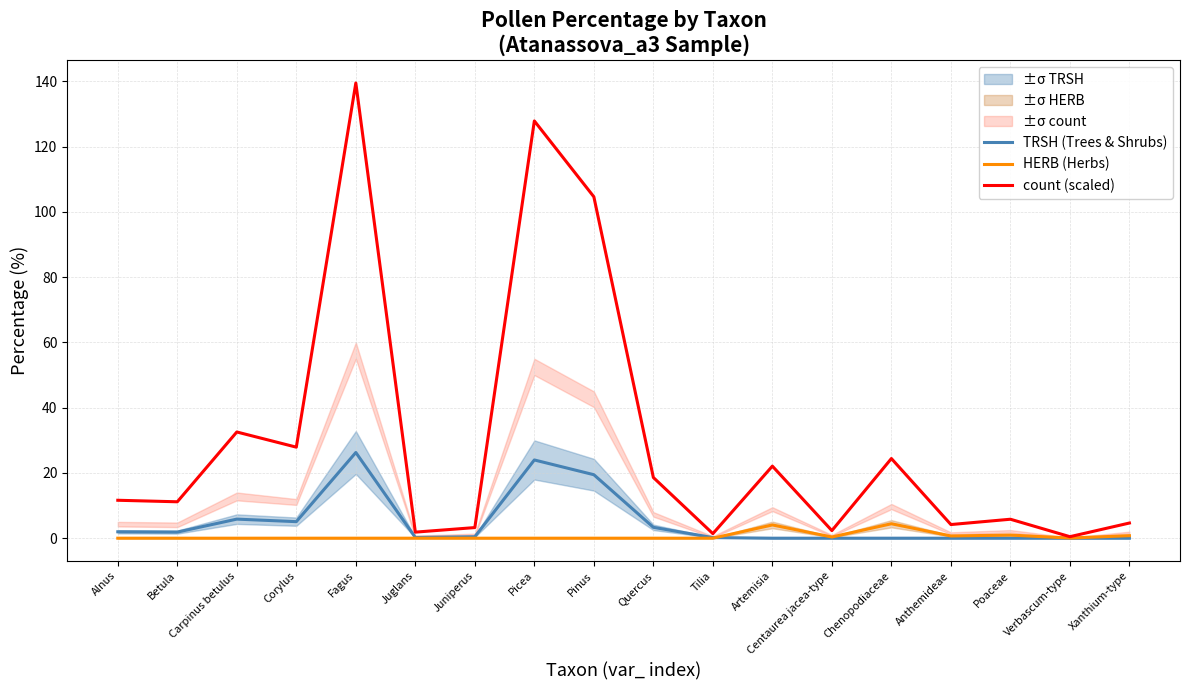

Reading right to left, list all the values displayed in this chart.

TRSH (Trees & Shrubs): Xanthium-type=0.0	Verbascum-type=0.0	Poaceae=0.0	Anthemideae=0.0	Chenopodiaceae=0.0	Centaurea jacea-type=0.0	Artemisia=0.0	Tilia=0.2	Quercus=3.3	Pinus=19.5	Picea=24.0	Juniperus=0.5	Juglans=0.2	Fagus=26.3	Corylus=5.1	Carpinus betulus=5.8	Betula=1.9	Alnus=2.0
HERB (Herbs): Xanthium-type=0.8	Verbascum-type=0.0	Poaceae=1.0	Anthemideae=0.7	Chenopodiaceae=4.4	Centaurea jacea-type=0.4	Artemisia=4.1	Tilia=0.0	Quercus=0.0	Pinus=0.0	Picea=0.0	Juniperus=0.0	Juglans=0.0	Fagus=0.0	Corylus=0.0	Carpinus betulus=0.0	Betula=0.0	Alnus=0.0
count (scaled): Xanthium-type=4.7	Verbascum-type=0.5	Poaceae=5.8	Anthemideae=4.2	Chenopodiaceae=24.4	Centaurea jacea-type=2.3	Artemisia=22.1	Tilia=1.4	Quercus=18.6	Pinus=104.7	Picea=127.9	Juniperus=3.3	Juglans=1.9	Fagus=139.5	Corylus=27.9	Carpinus betulus=32.6	Betula=11.2	Alnus=11.6